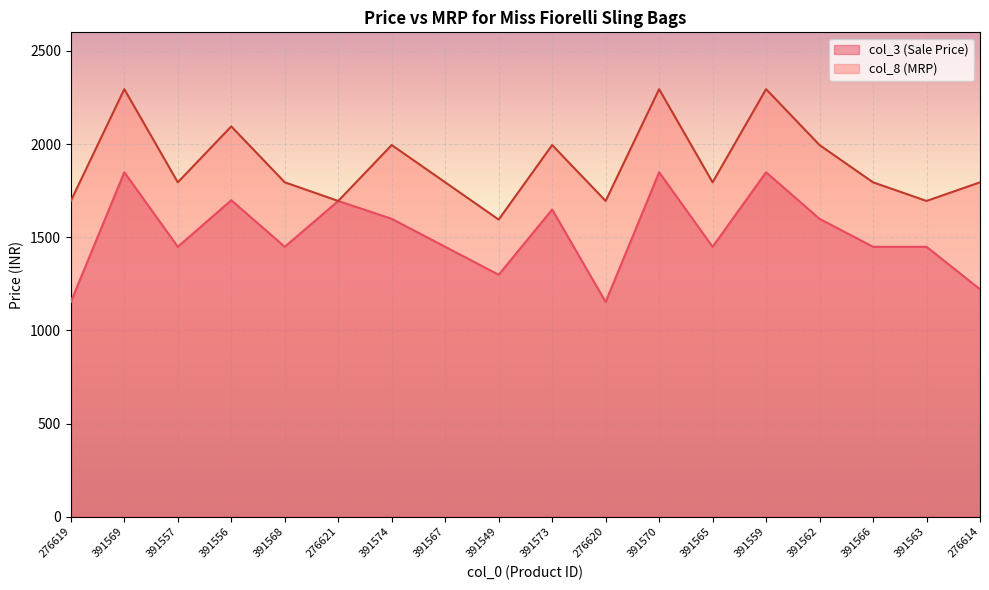

True or false: col_8 and col_3 cross at least once.

False